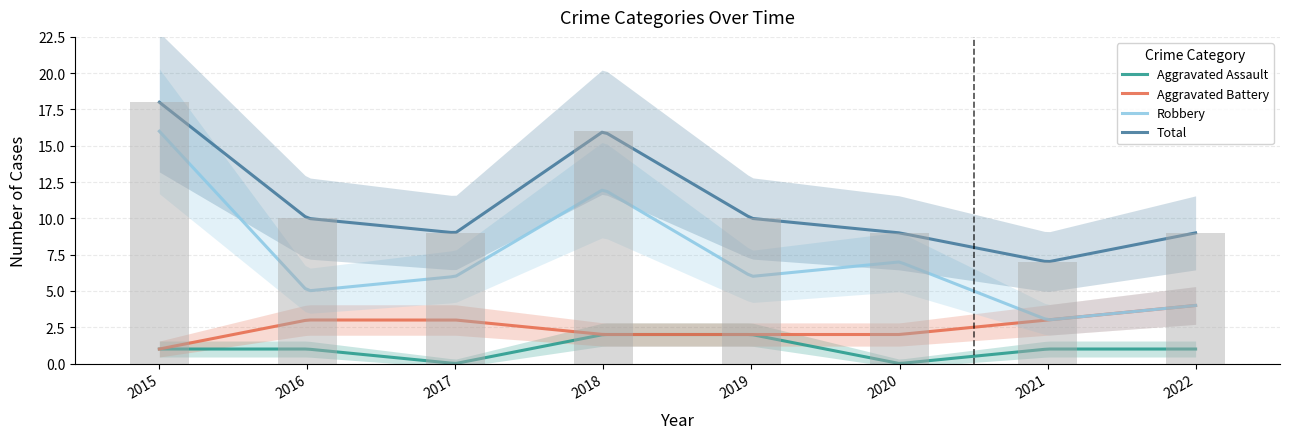

What is the sum of all Robbery values?

59